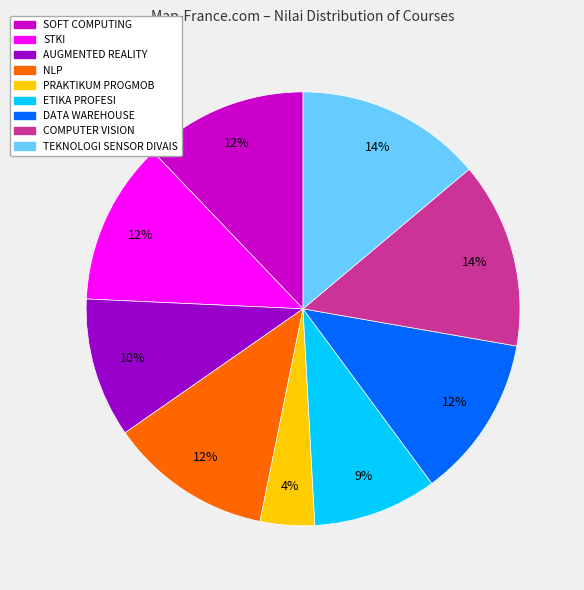

Is there a majority slice in this chart?

No